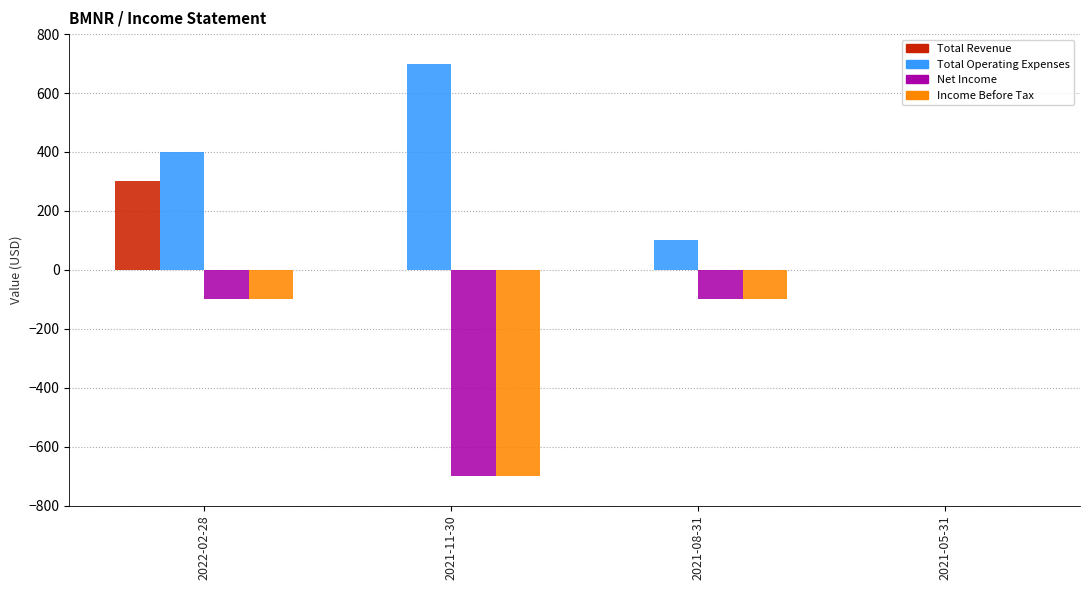

Reading right to left, extract all data points from this chart.

Total Revenue: 0	0	0	300
Total Operating Expenses: 0	100	700	400
Net Income: 0	-100	-700	-100
Income Before Tax: 0	-100	-700	-100